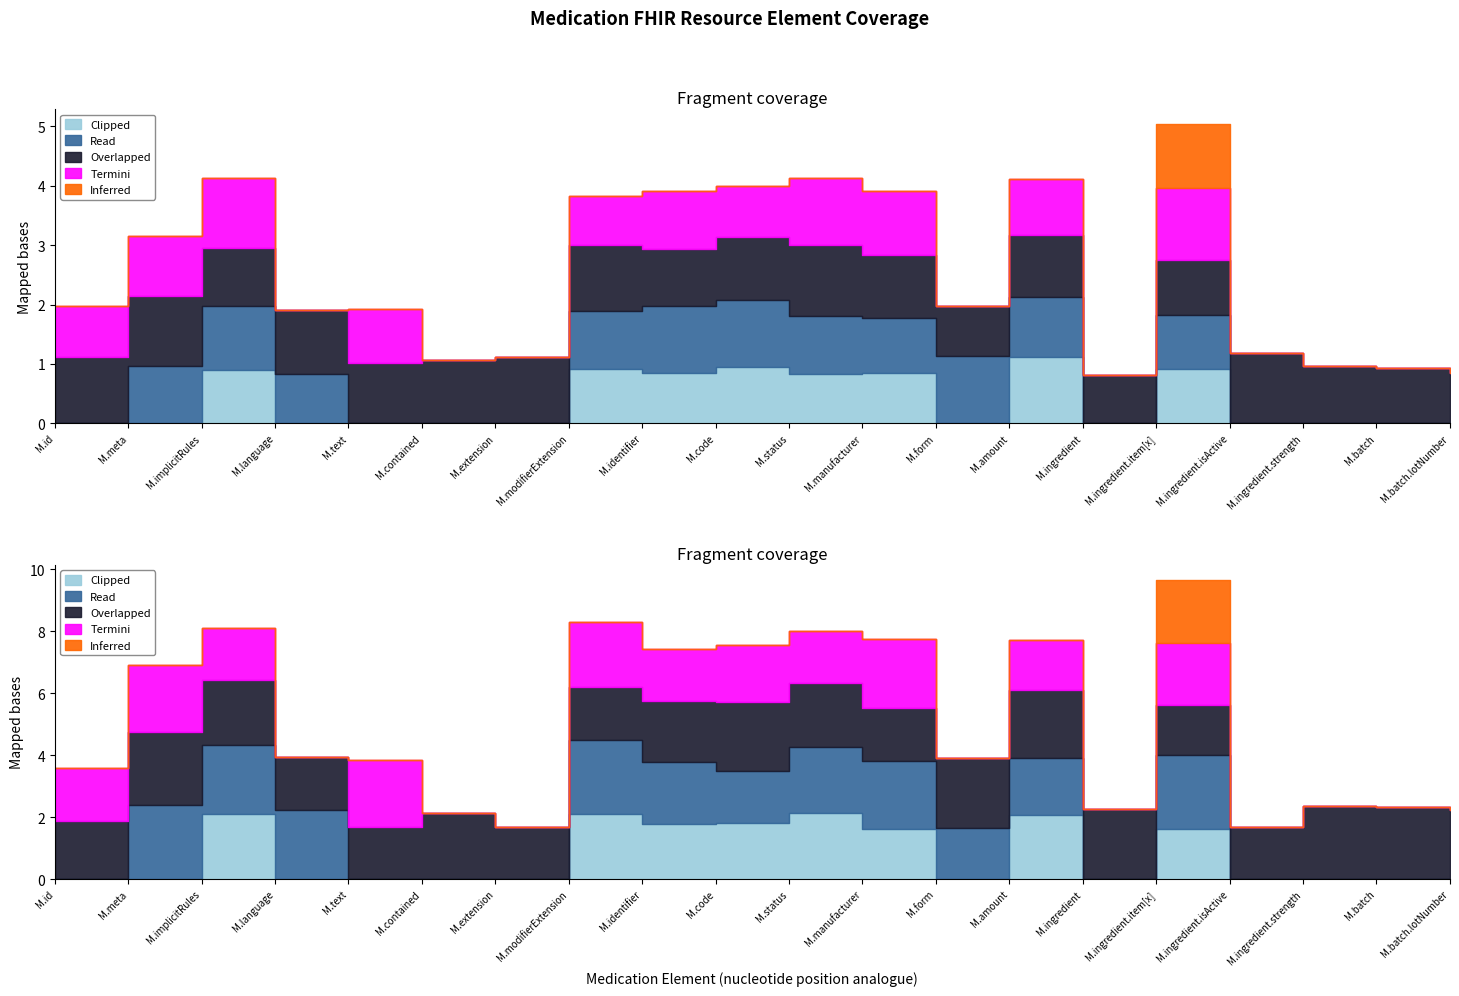

What is the difference between the maximum and second lowest values in the Clipped series?

1